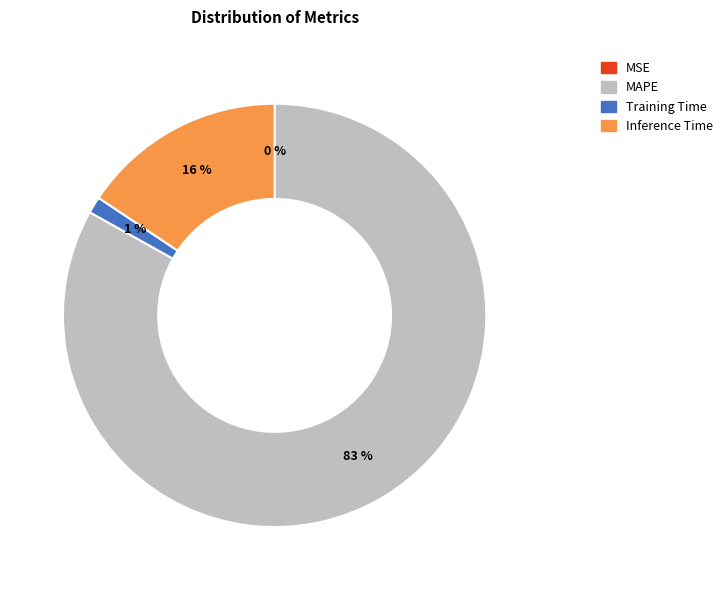

To the nearest percent, what percentage of the pie is Training Time?

1%